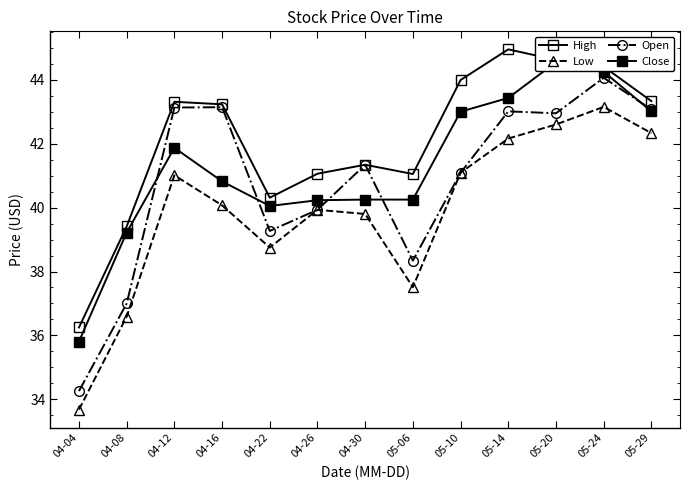

True or false: Open and Low intersect in this chart.

False